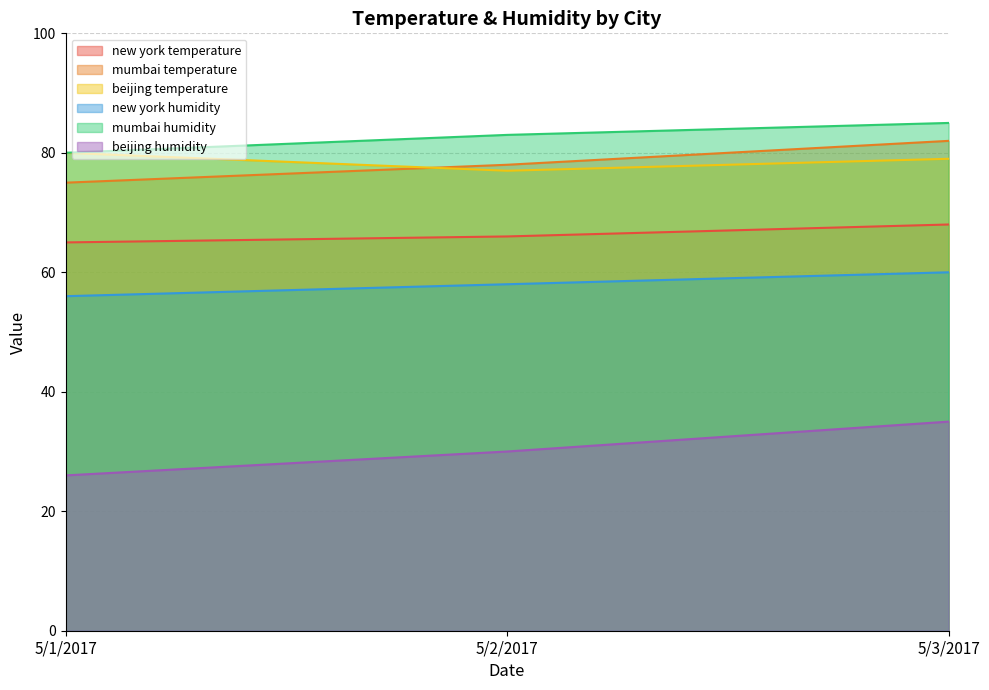

What is the maximum value shown in the chart?

85